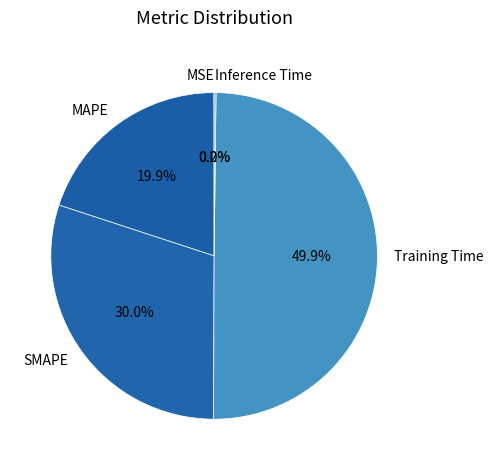

Which slice is the largest?

Training Time